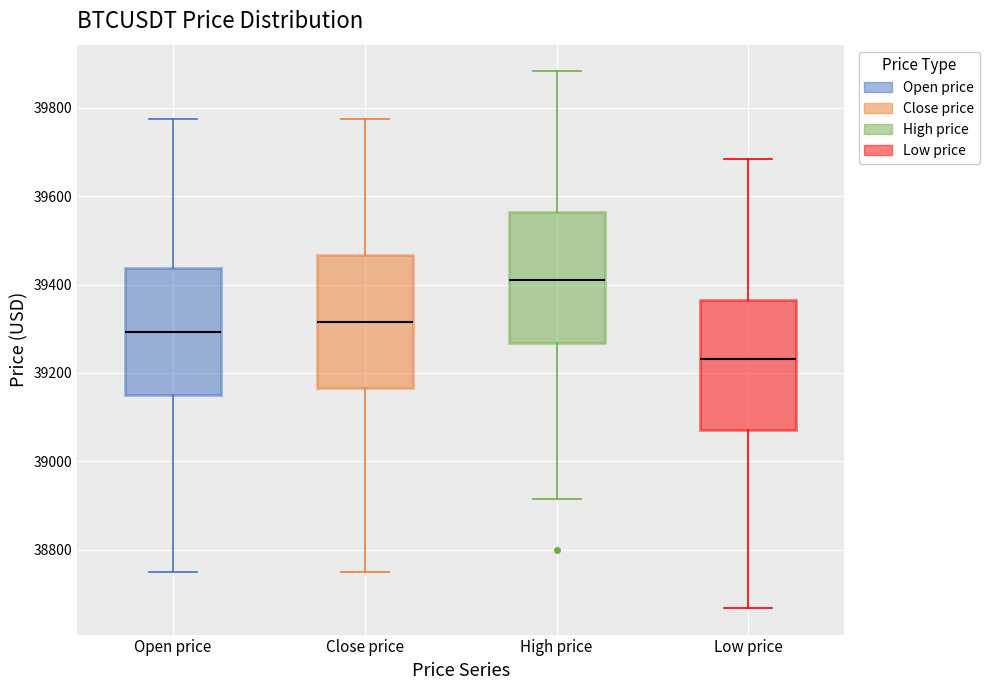

Reading left to right, read every box against the y-axis: the position of its median line, the range the box covers, and the ends of its whiskers. The values are not printed on the chart, so give them approximately, as read against the axis.

Open price: median 39300, box 39140 to 39440, whiskers 38740 to 39780
Close price: median 39320, box 39160 to 39460, whiskers 38740 to 39780
High price: median 39400, box 39260 to 39560, whiskers 38920 to 39880
Low price: median 39240, box 39080 to 39360, whiskers 38660 to 39680